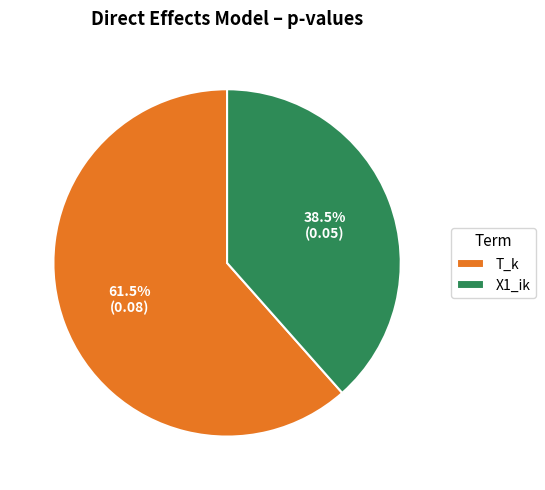

Do X1_ik and T_k together represent more than half of the pie?

Yes